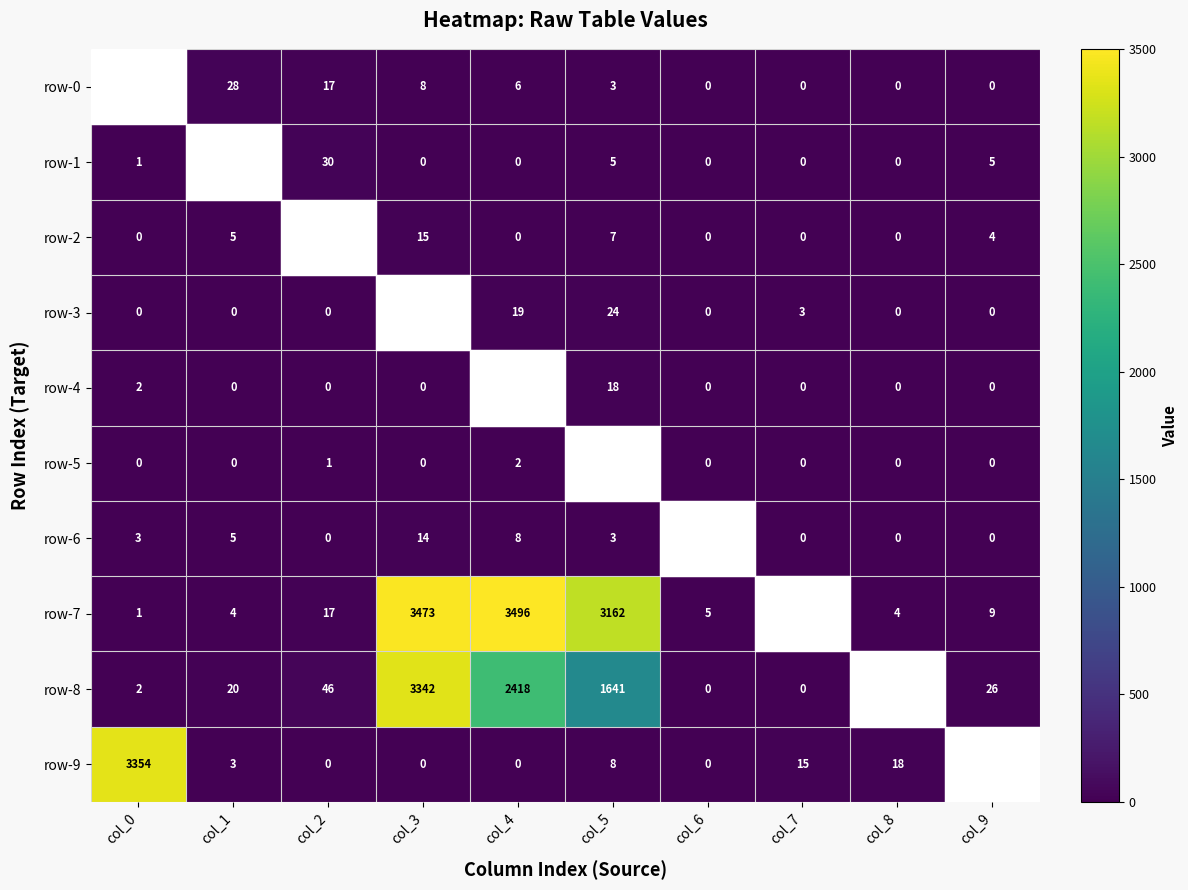

What is the sum of the row-8 values at col_0 and col_3?

3344